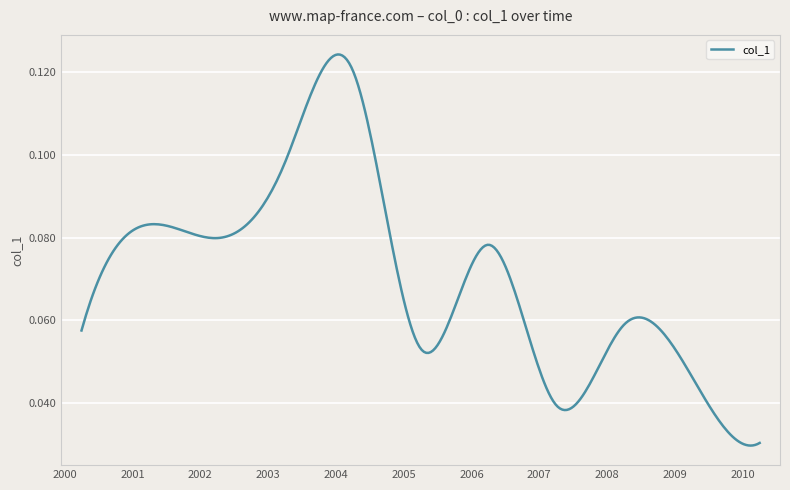

How many lines are shown in the chart?

1